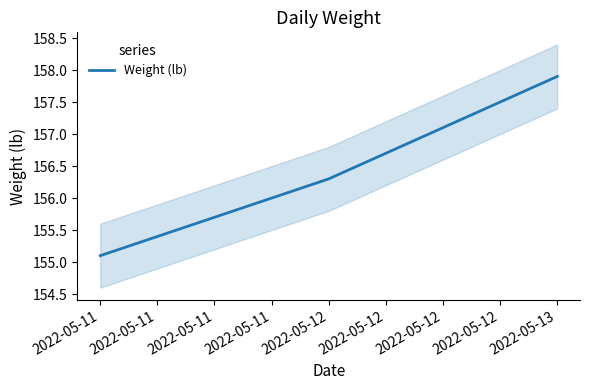

How many data points are above 156?

2